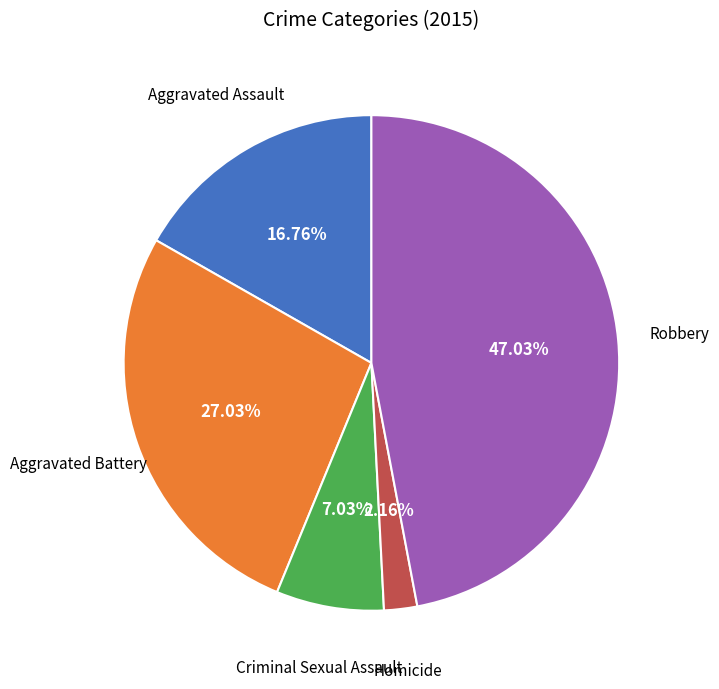

Is it true that Aggravated Battery is 16% of the pie?

False